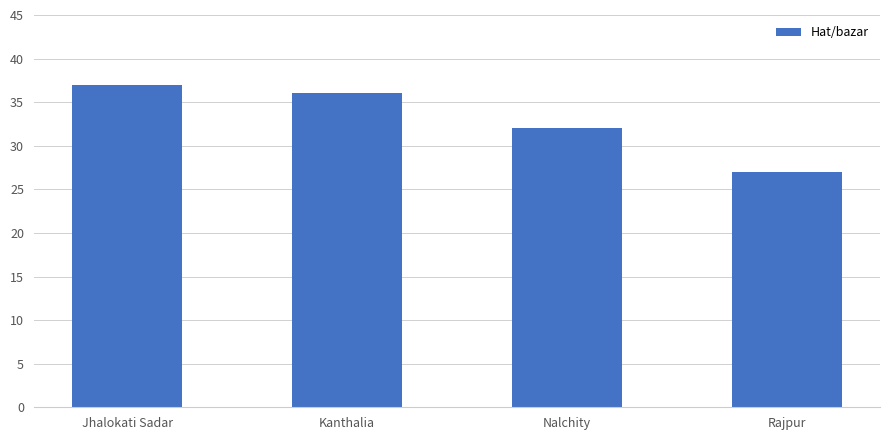

True or false: the data shows 36 at Kanthalia.

True